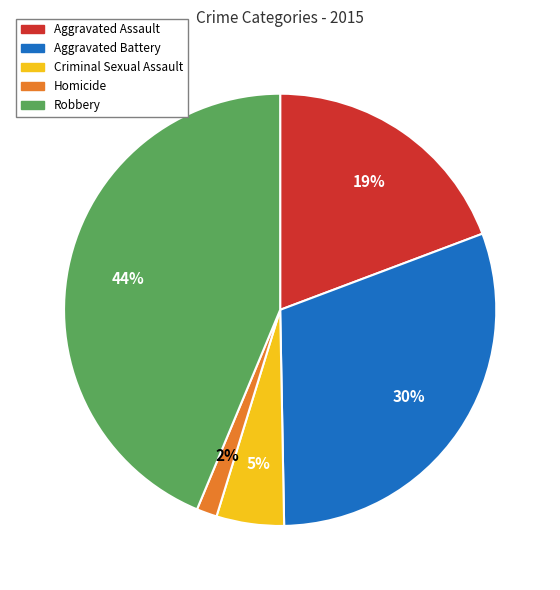

What is the largest slice in the pie chart?

Robbery